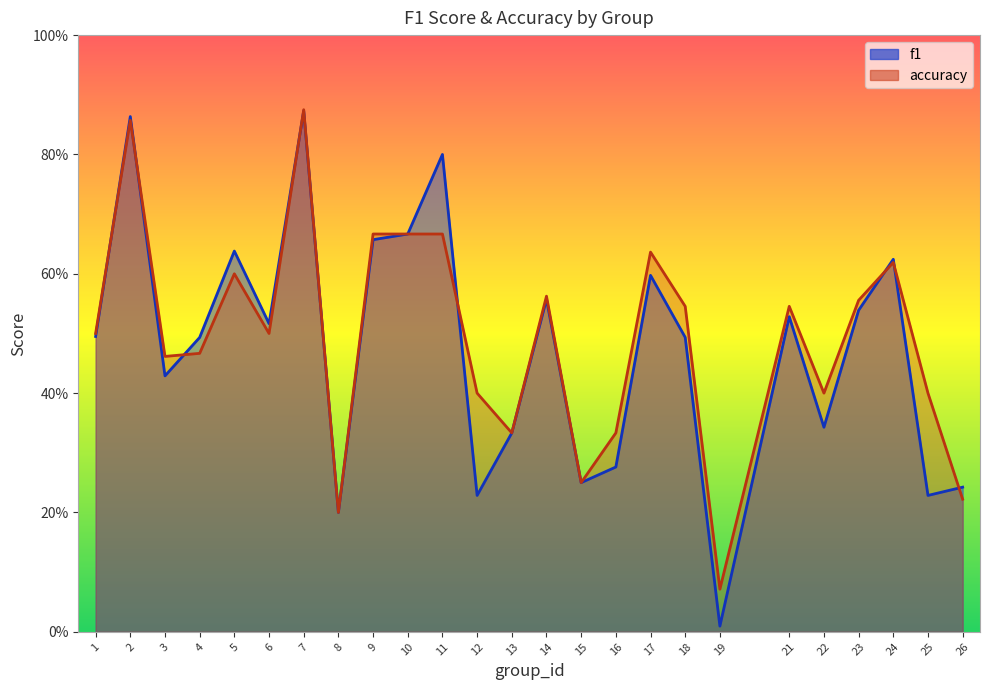

How many lines are shown in the chart?

2